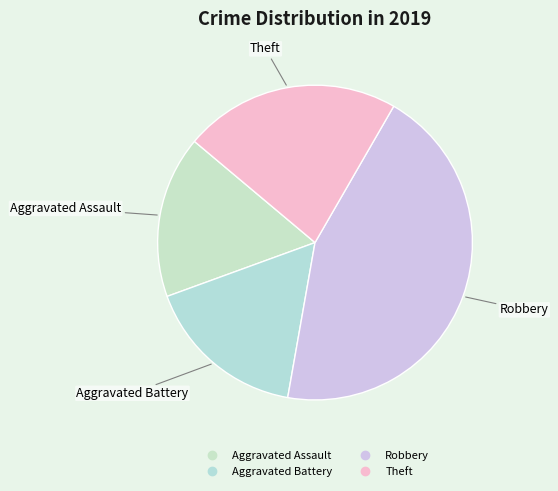

How many segments does this pie chart have?

4